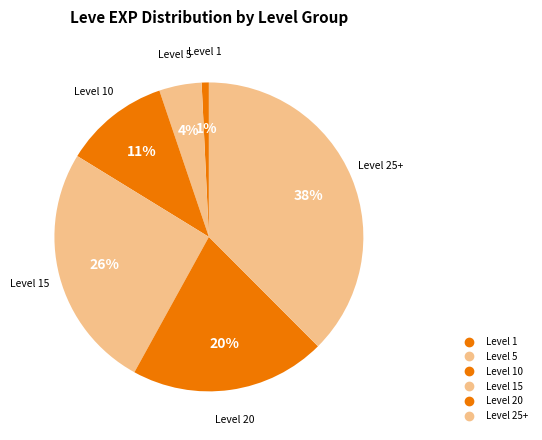

How many segments does this pie chart have?

6